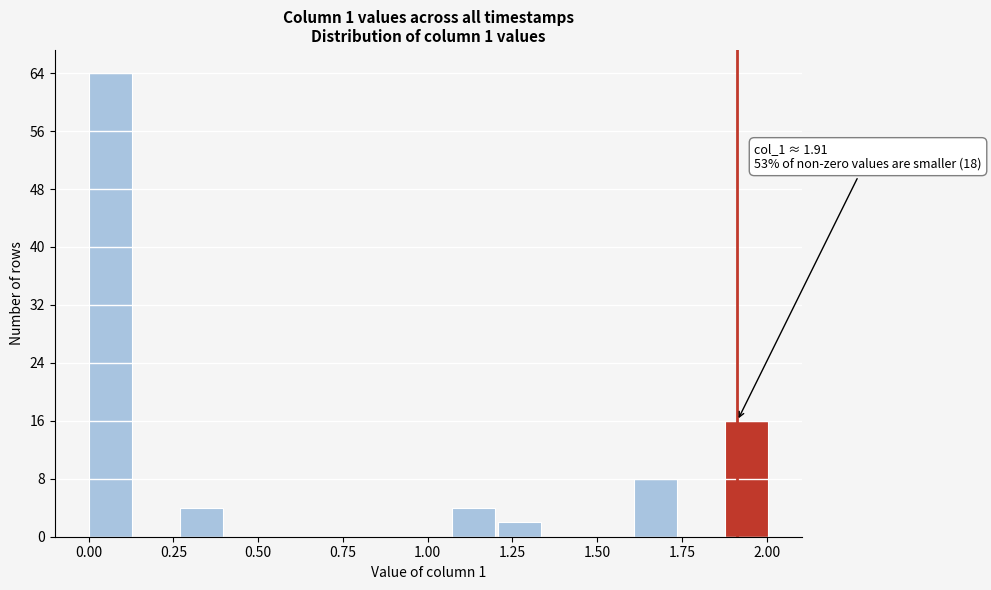

Around what value on the x-axis is the tallest bar? Give the approximate position of its centre, as read against the axis.

0.05